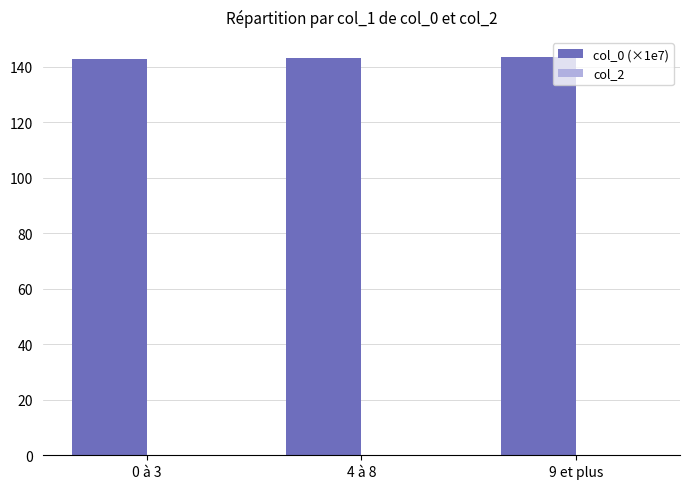

What is the label of the 2nd bar from the left?

4 à 8